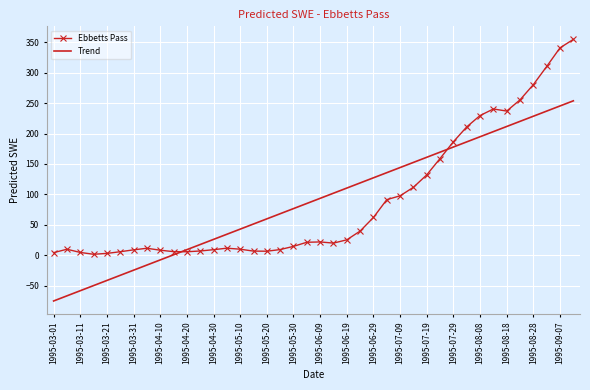

Which series has the largest range (max minus min)?

Ebbetts Pass